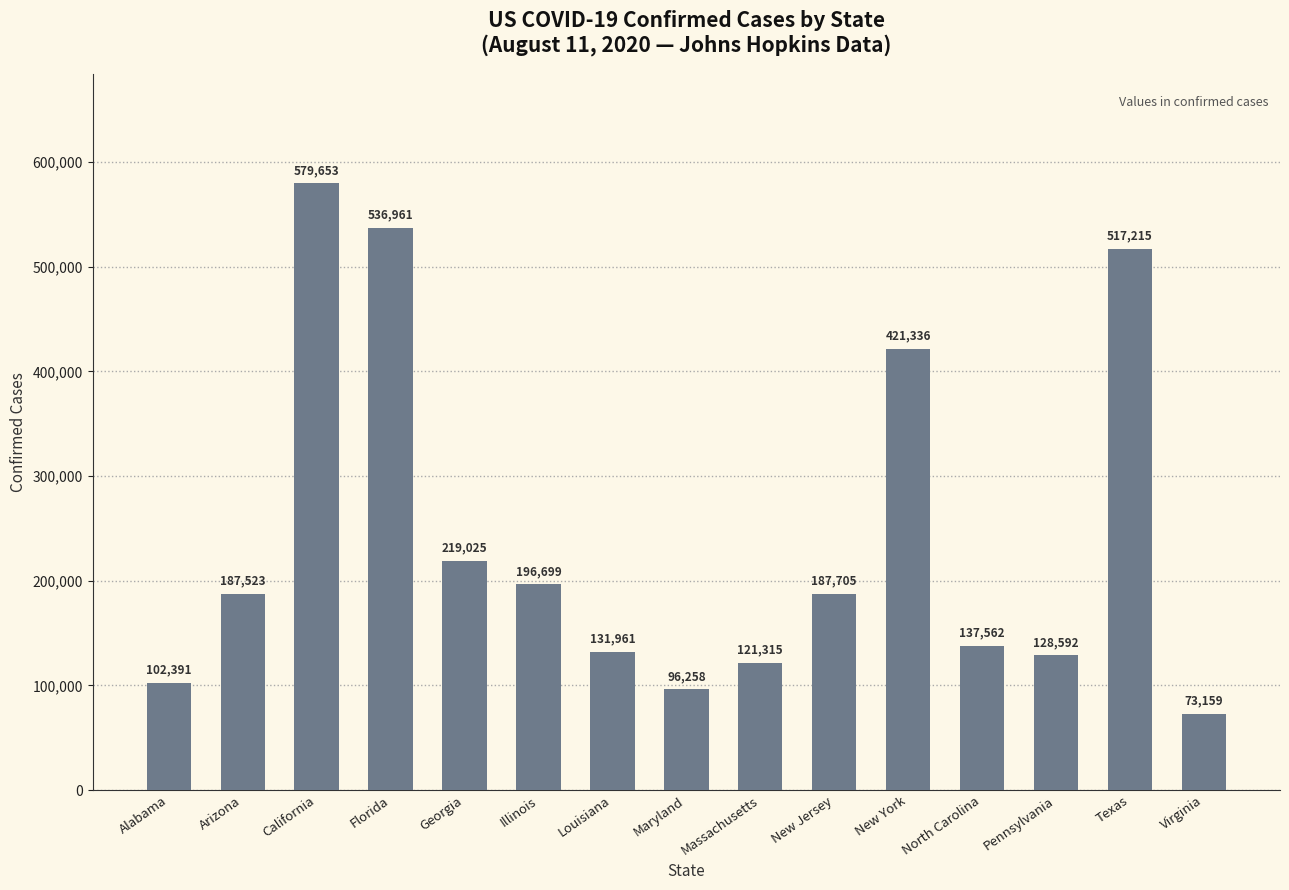

What position from the right is Florida?

12